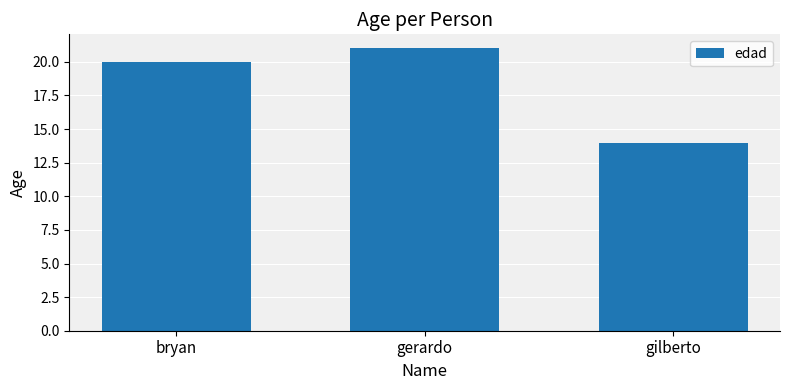

How many data points does each series have?

3